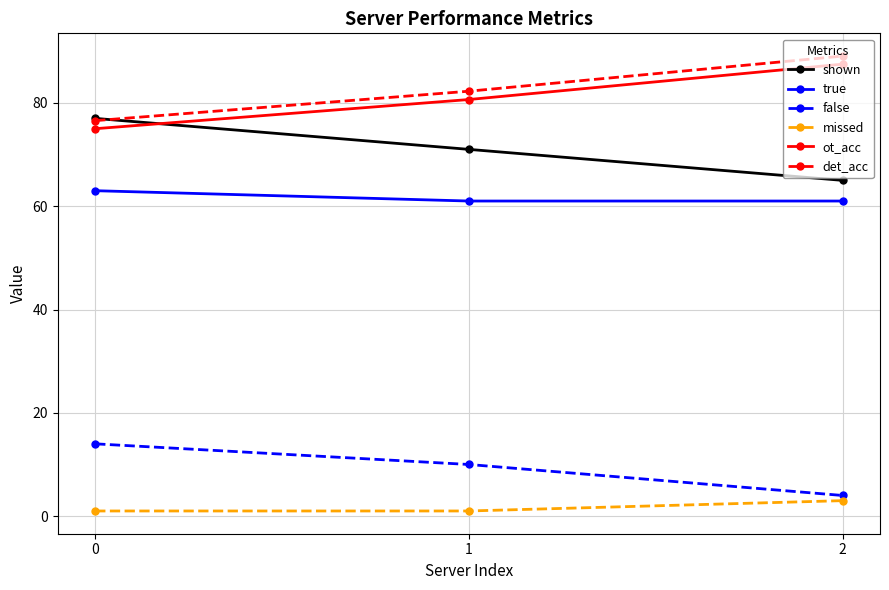

What is the spread (max minus min) of values at 1?

81.3